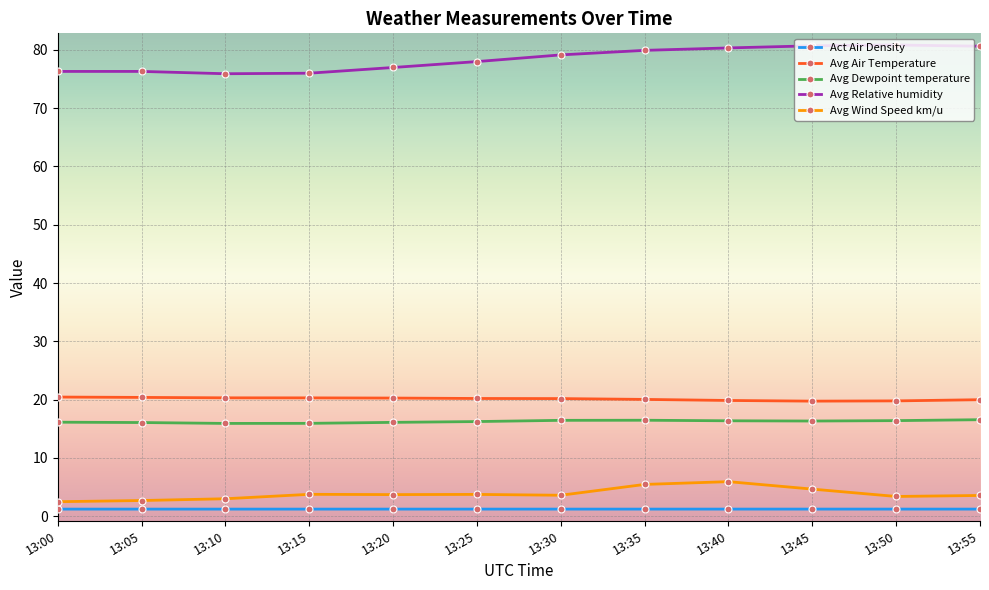

True or false: Avg Dewpoint temperature and Act Air Density intersect in this chart.

False